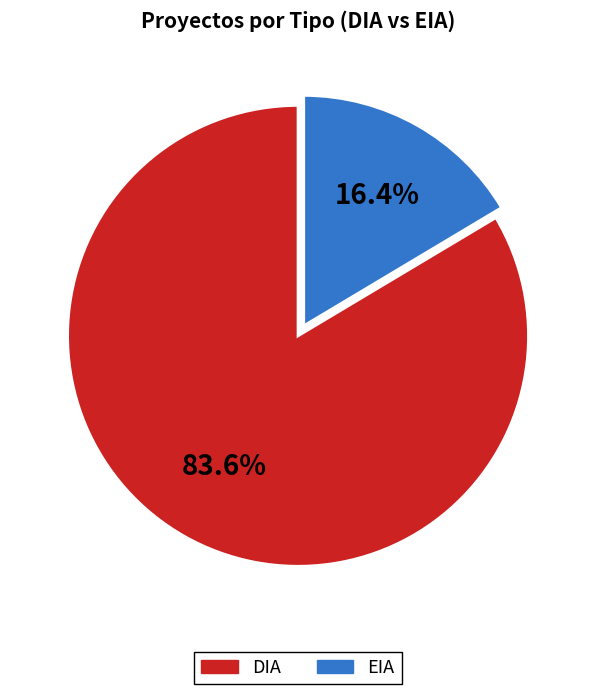

The DIA slice represents 69% of the pie. True or false?

False